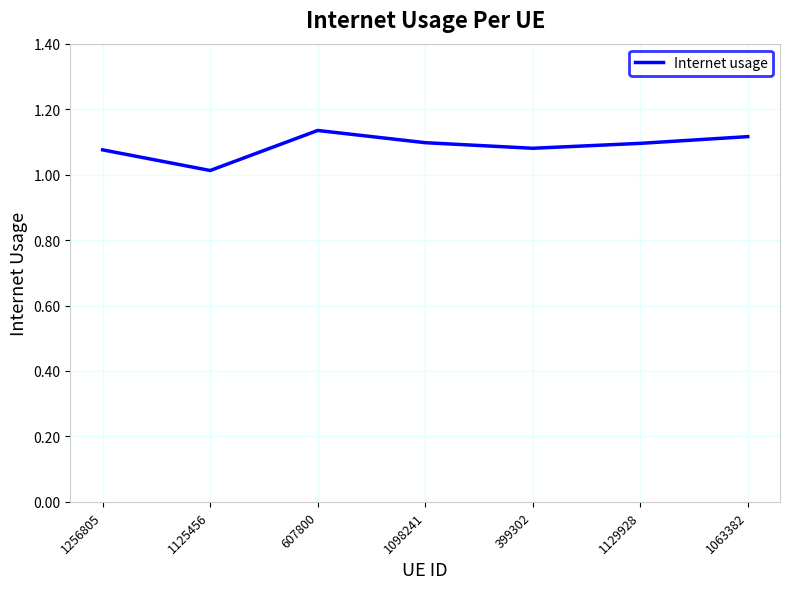

Which label corresponds to the smallest value in the chart?

1125456